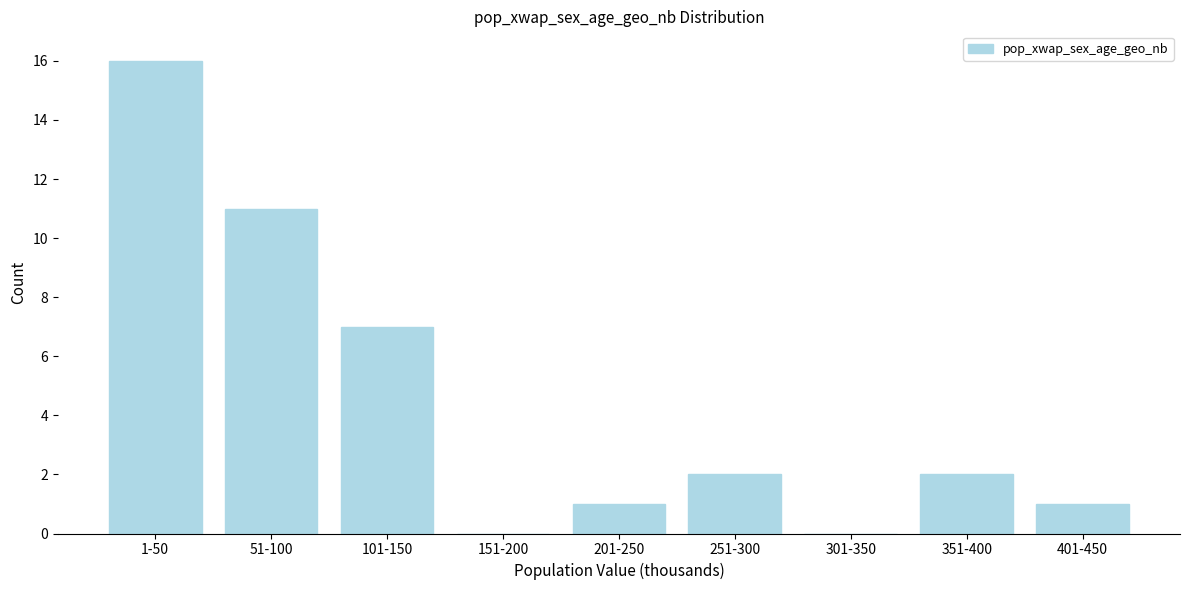

Reading left to right, transcribe all the data shown in this chart.

1-50=16	51-100=11	101-150=7	151-200=0	201-250=1	251-300=2	301-350=0	351-400=2	401-450=1